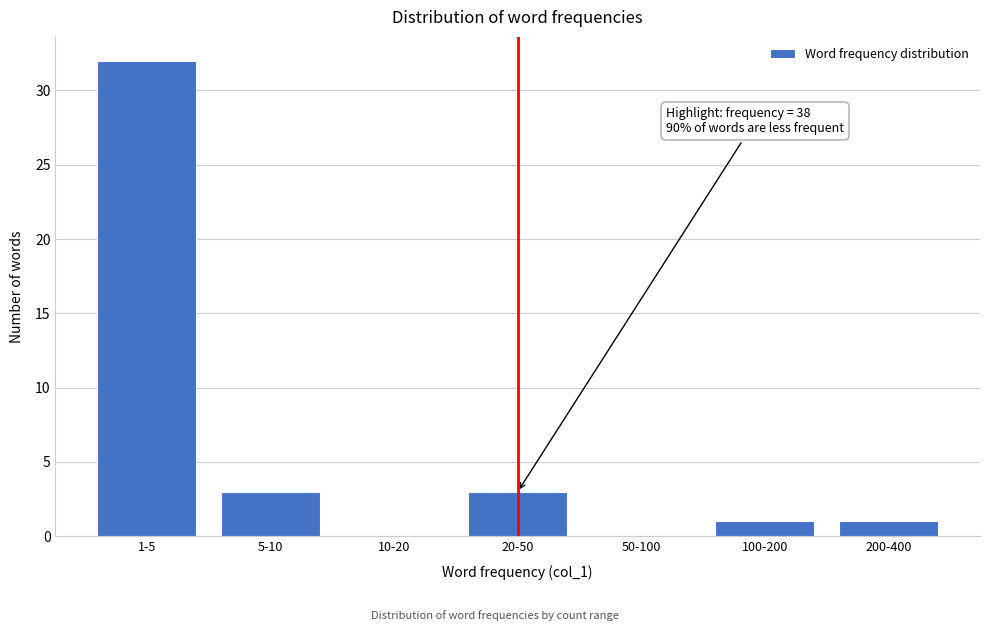

Reading left to right, extract all data points from this chart.

1-5=32	5-10=3	10-20=0	20-50=3	50-100=0	100-200=1	200-400=1